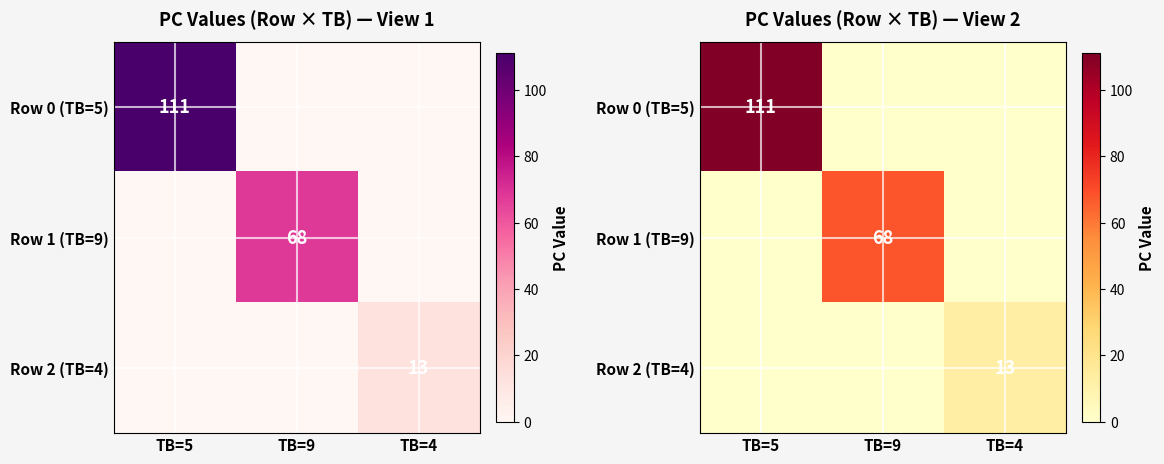

At which label is Row 1 (TB=9) closest to 34?

TB=5